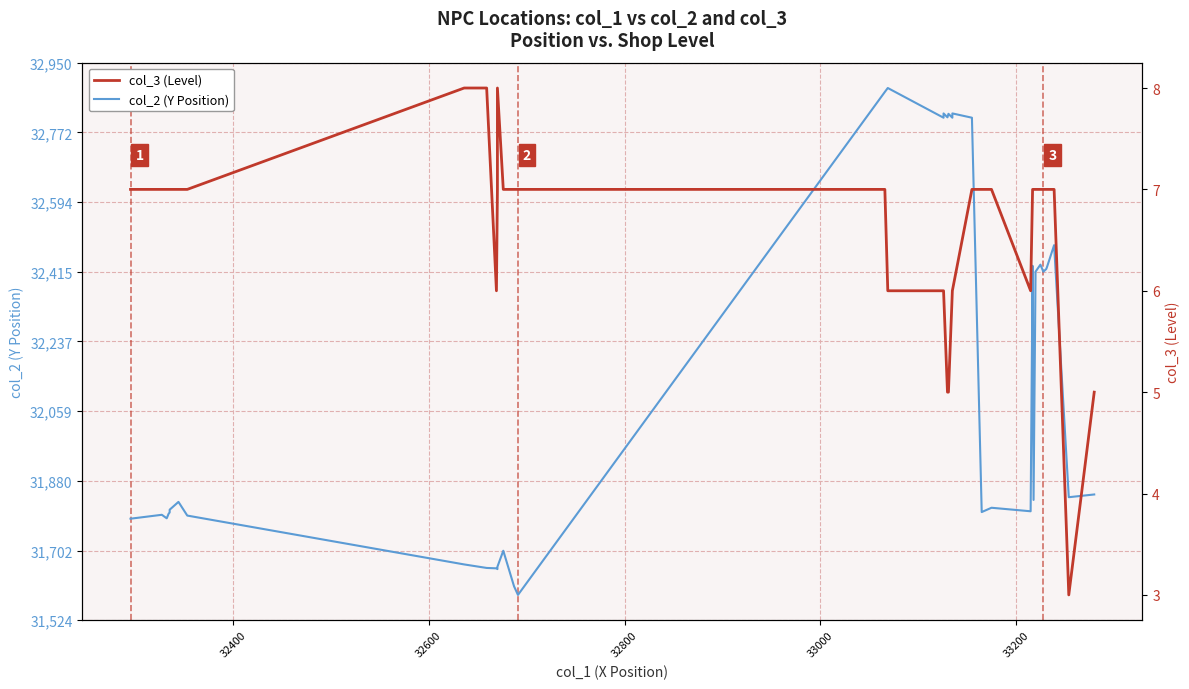

True or false: col_3 and col_2 intersect in this chart.

False